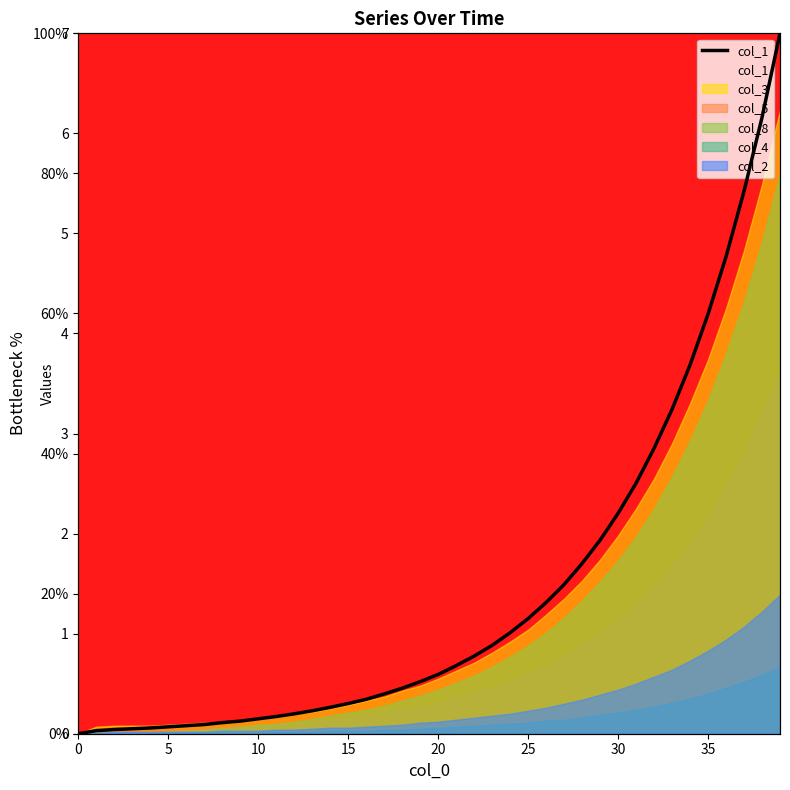

At which category does the chart reach its peak across all series?

39